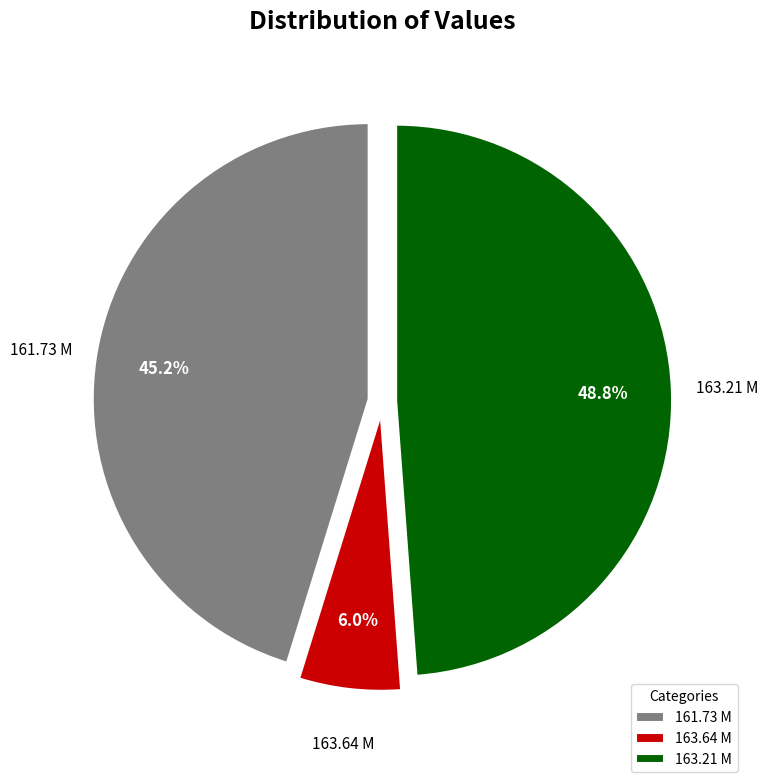

Which has a higher value, 163.21 M or 163.64 M?

163.21 M